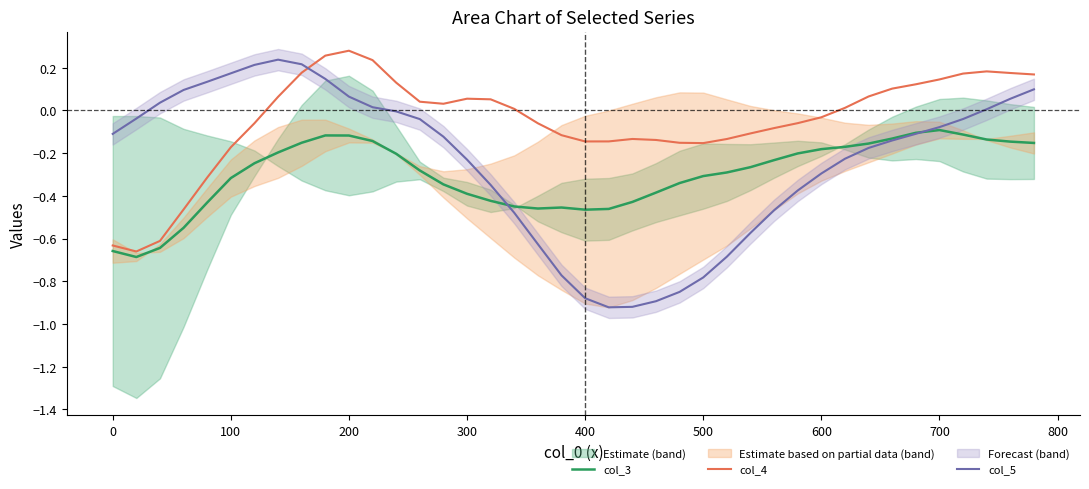

What is the sum of all col_3 values?

-12.0